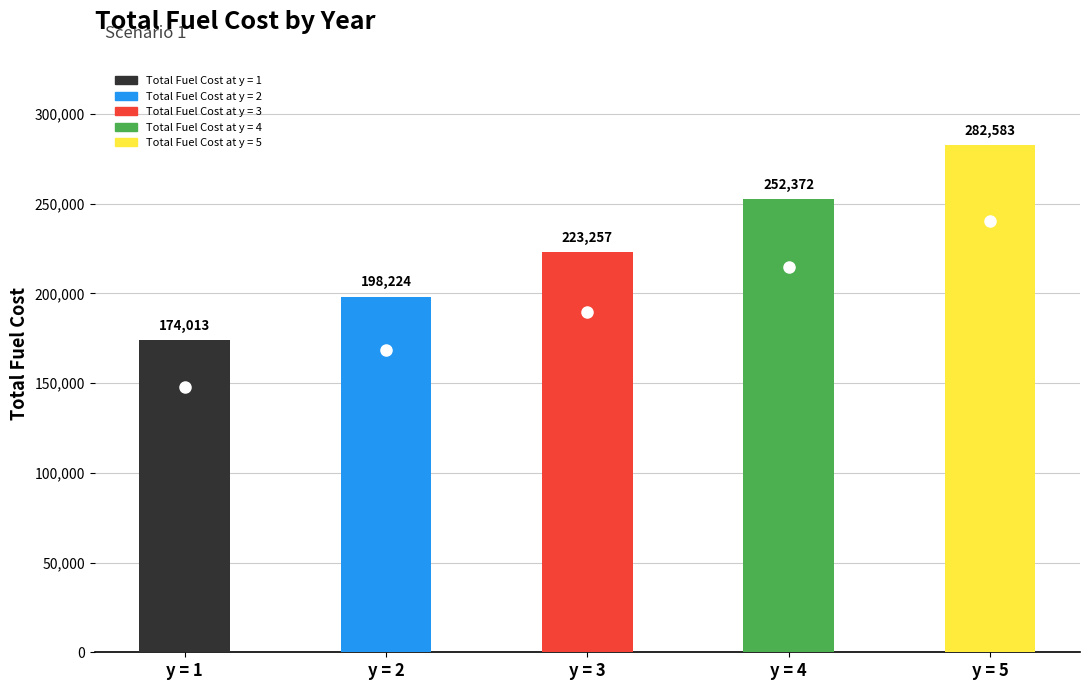

True or false: the data shows 174013.2 at Total Fuel Cost at y = 1.

True